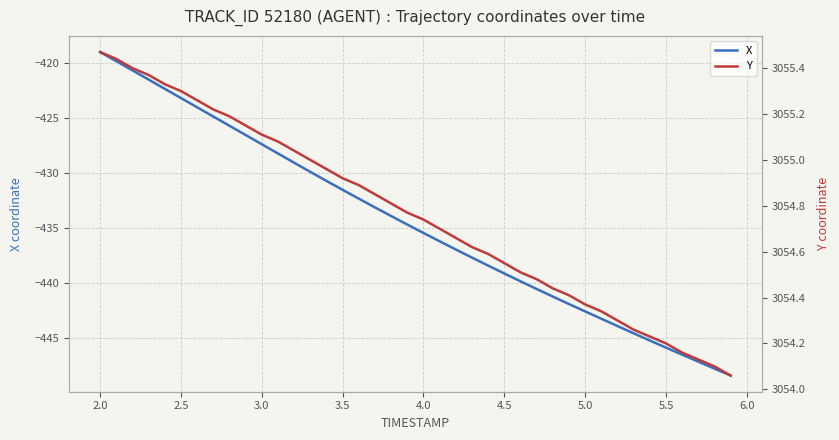

Is it true that X equals -423.2 at 2.5?

True